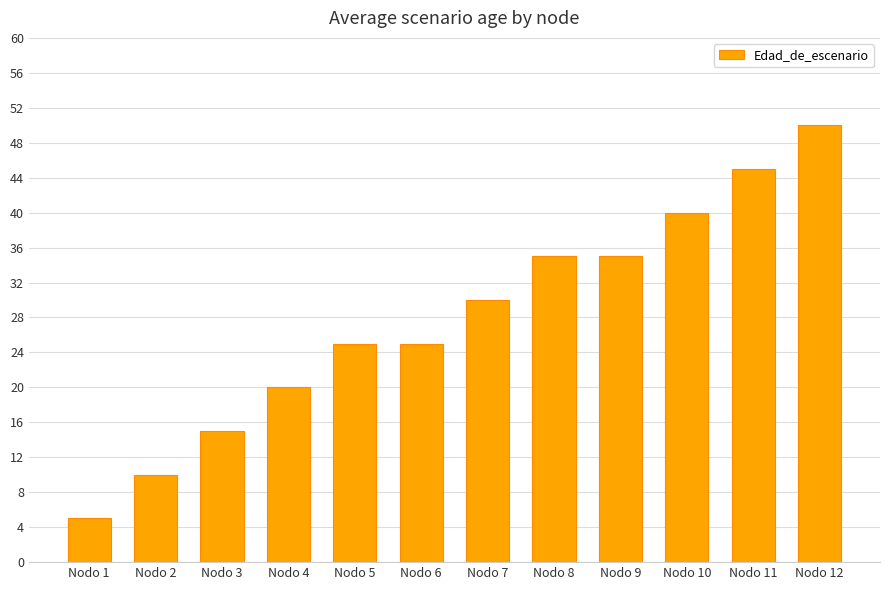

True or false: the data shows 25 at Nodo 5.

True